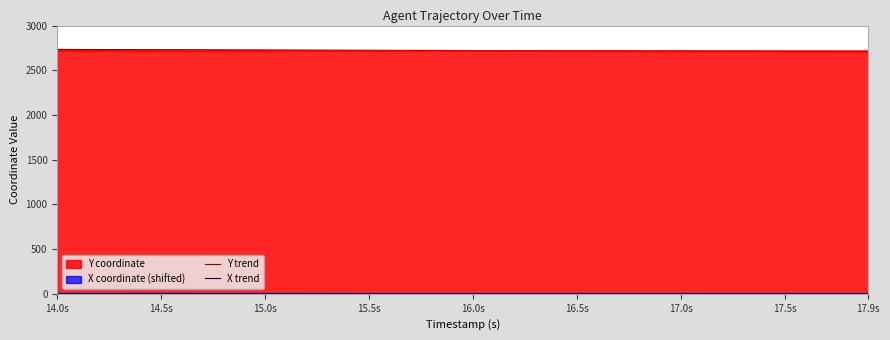

What is the highest value of the Y trend series?

2733.0